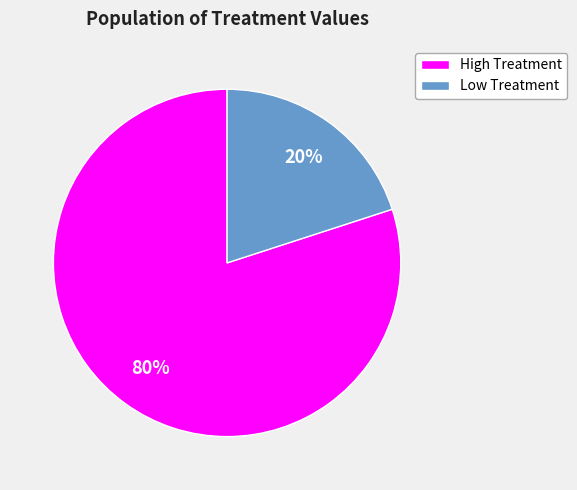

Is there a majority slice in this chart?

Yes